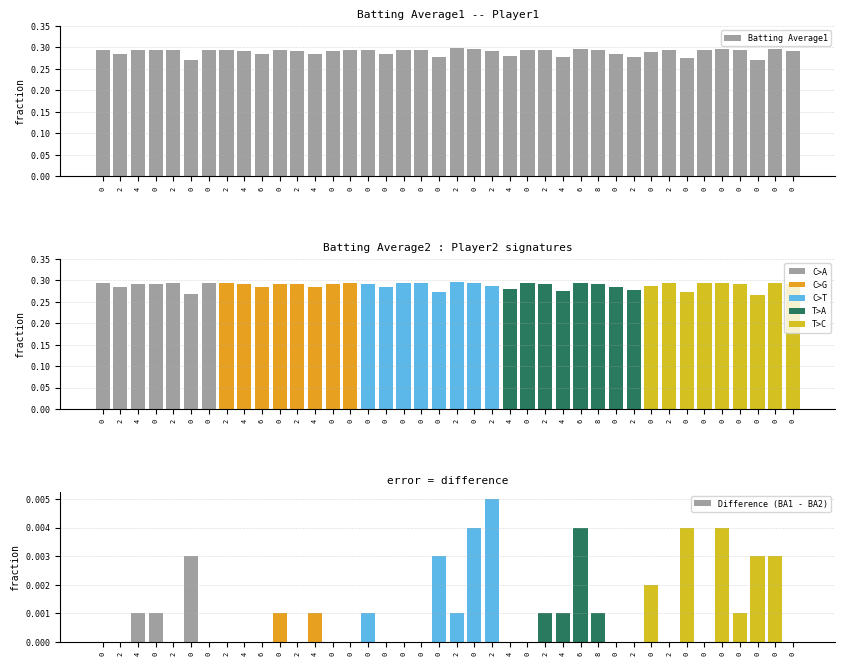

True or false: Difference (BA1 - BA2) has a value of 0.0 at 0.

True